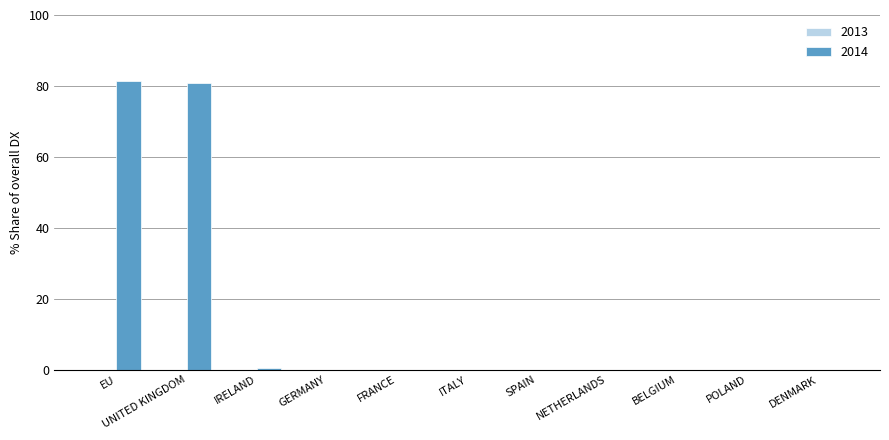

What is the sum of the values at BELGIUM and IRELAND?

0.6